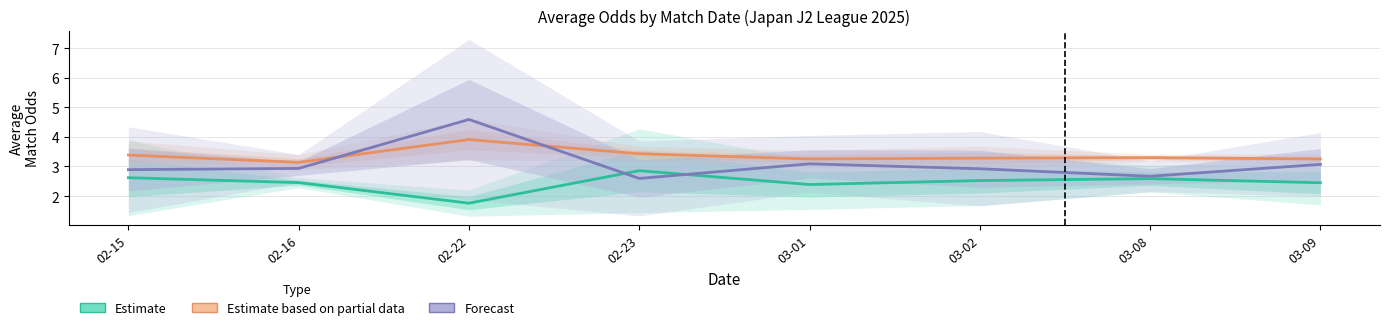

What is the maximum value for Forecast?

4.6